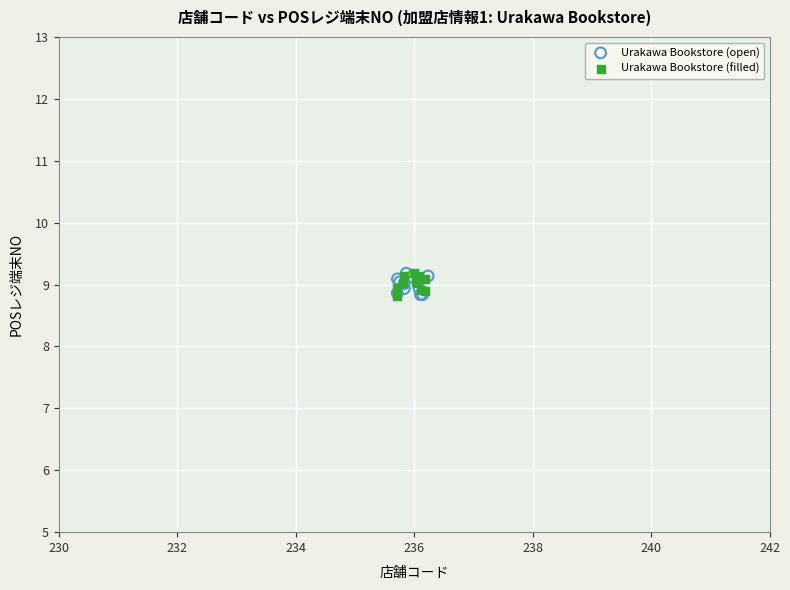

What are all the series names shown in the legend?

Urakawa Bookstore (open), Urakawa Bookstore (filled)